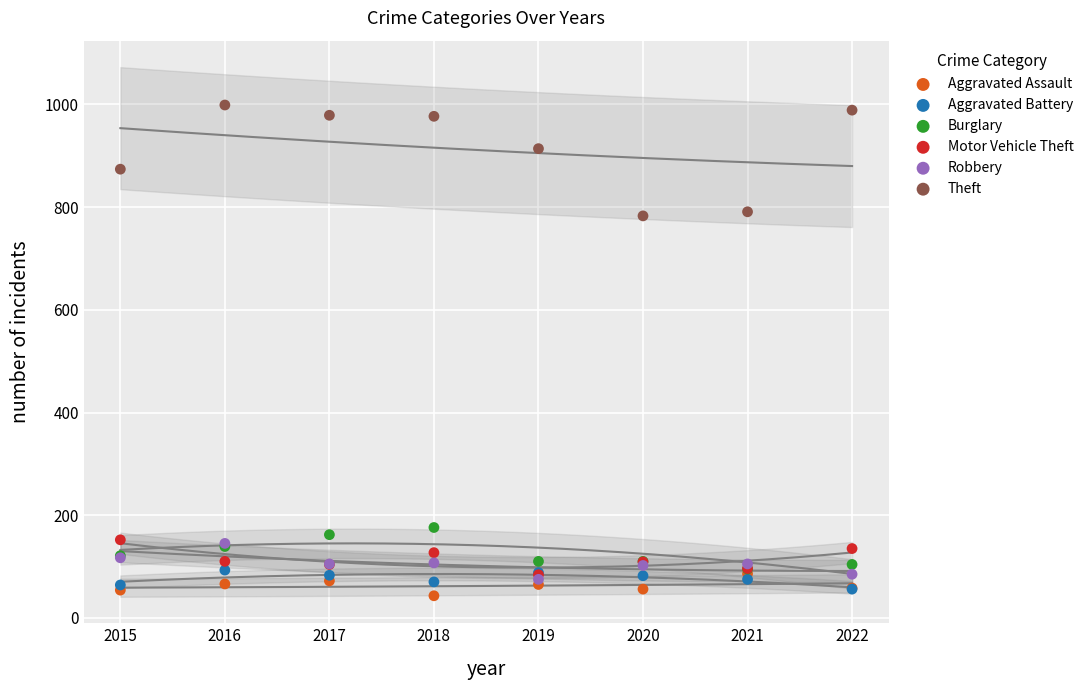

At which category is the sum across all series the highest?

2016